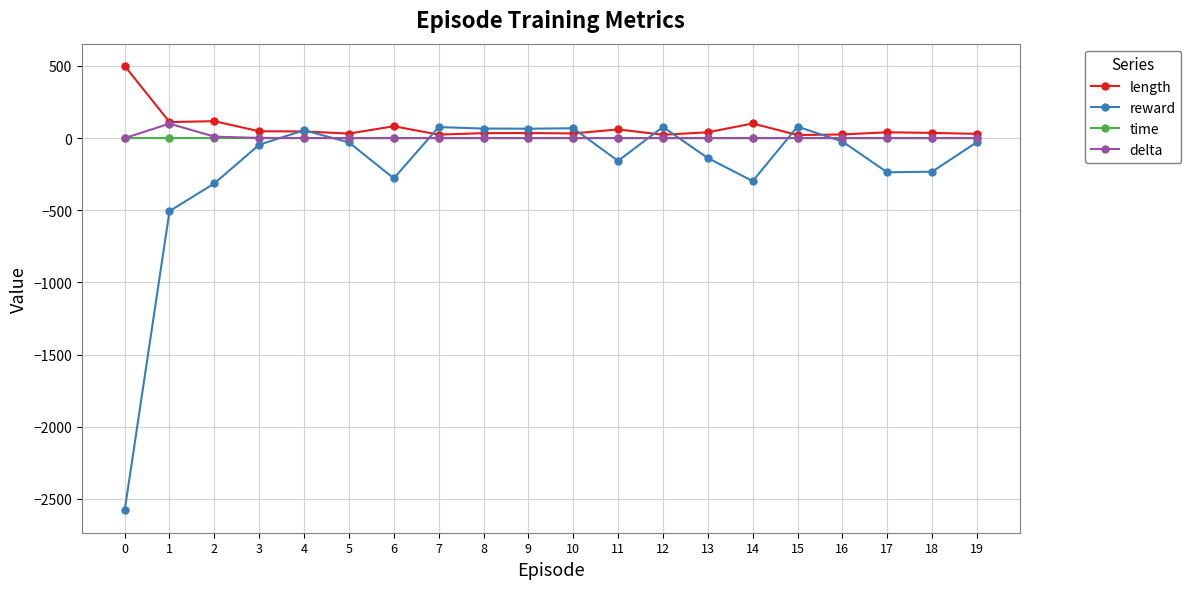

Which series changed the most between 0 and 14?

reward